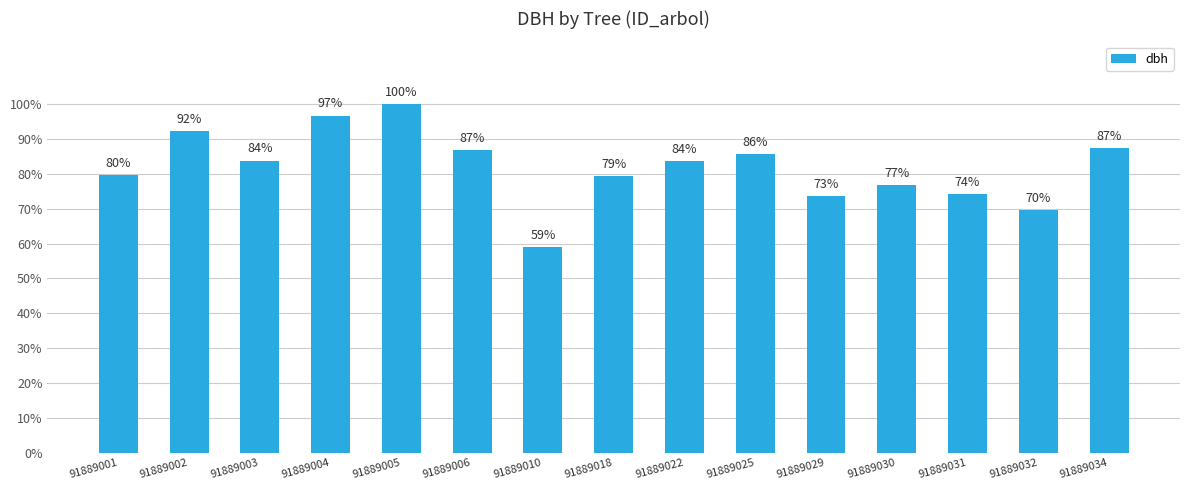

What is the value of the 8th bar from the left?

35.0